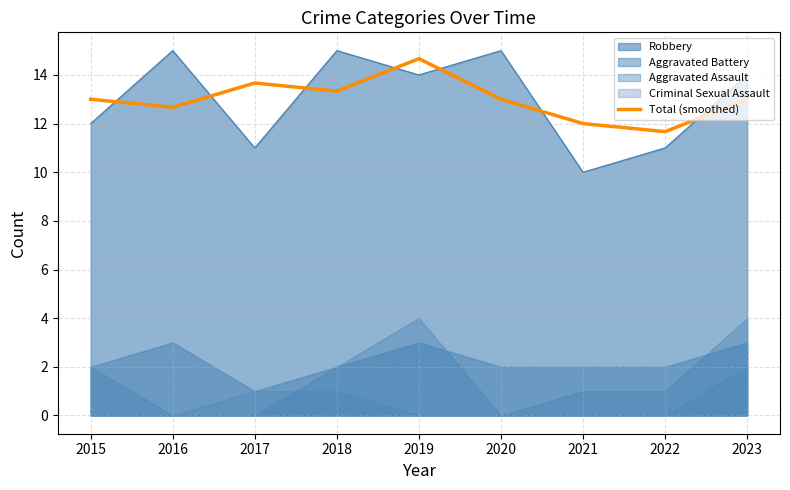

What is the difference between the maximum and minimum values?

3.0